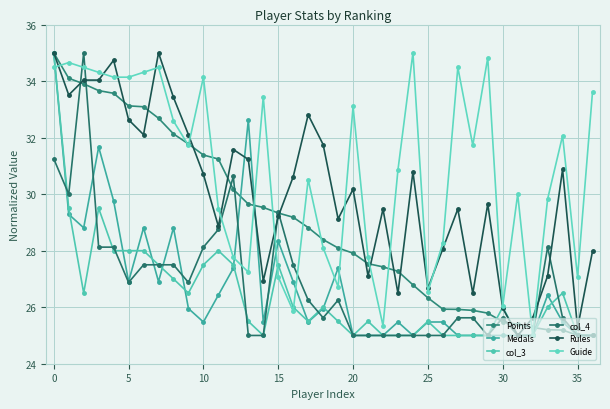

Is this an area chart (filled region under the line)?

No